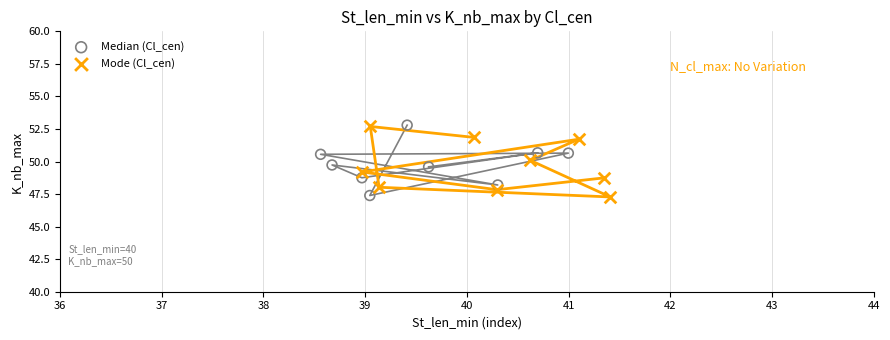

What are all the series names shown in the legend?

Median (Cl_cen), Mode (Cl_cen)